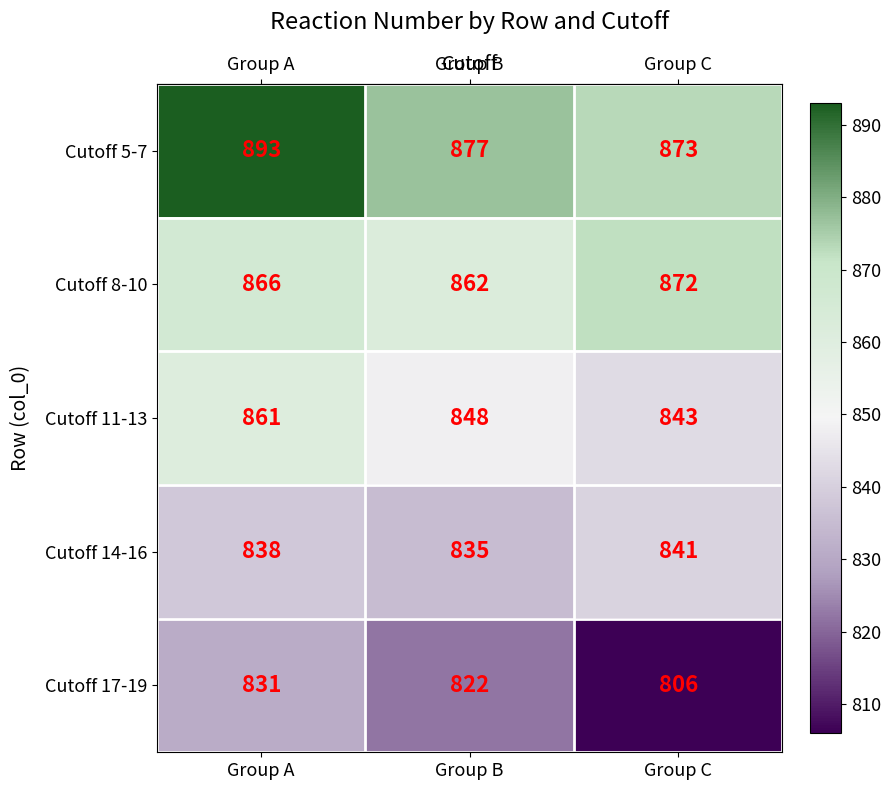

Which category has the lowest value across all series?

Group C